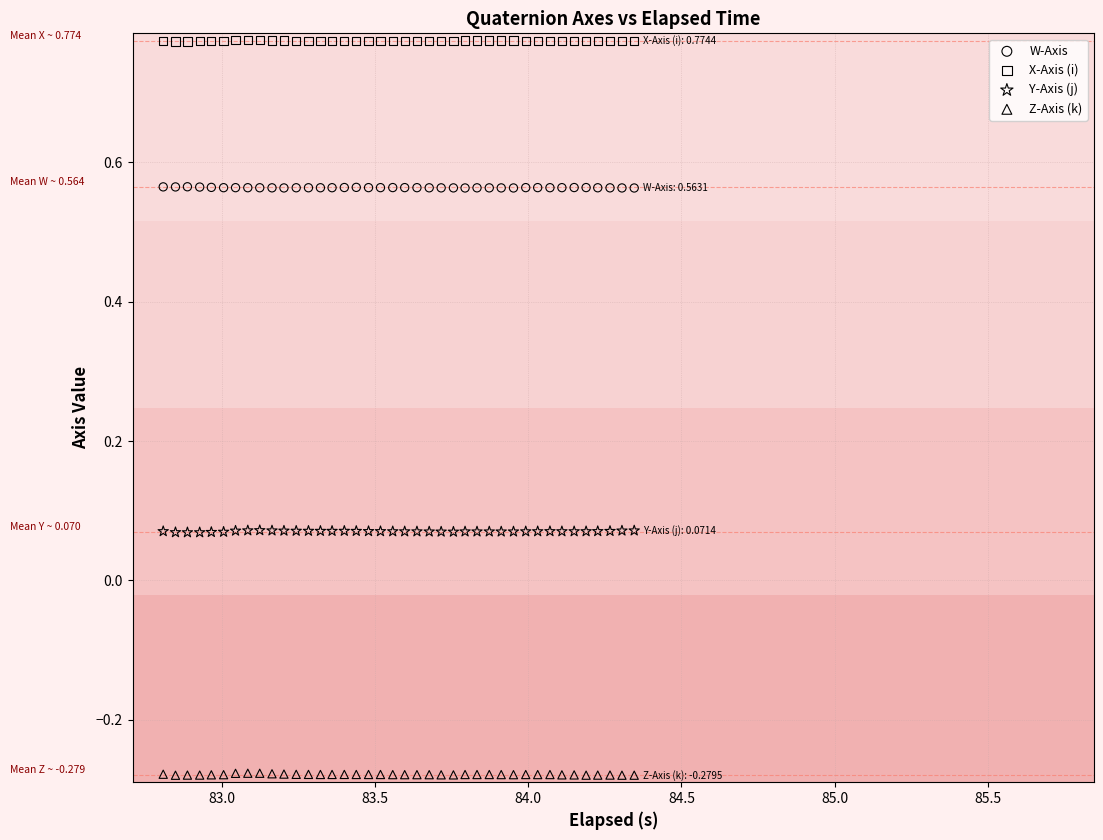

Across all data points, what is the range of X values (max minus min)?

1.5